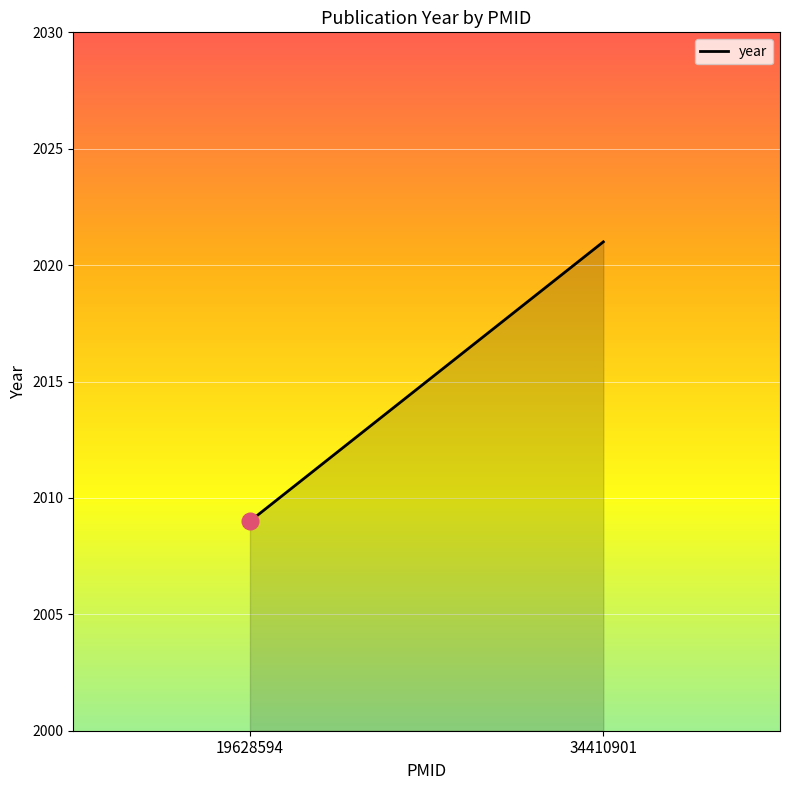

What is the change in value from 19628594 to 34410901?

+12